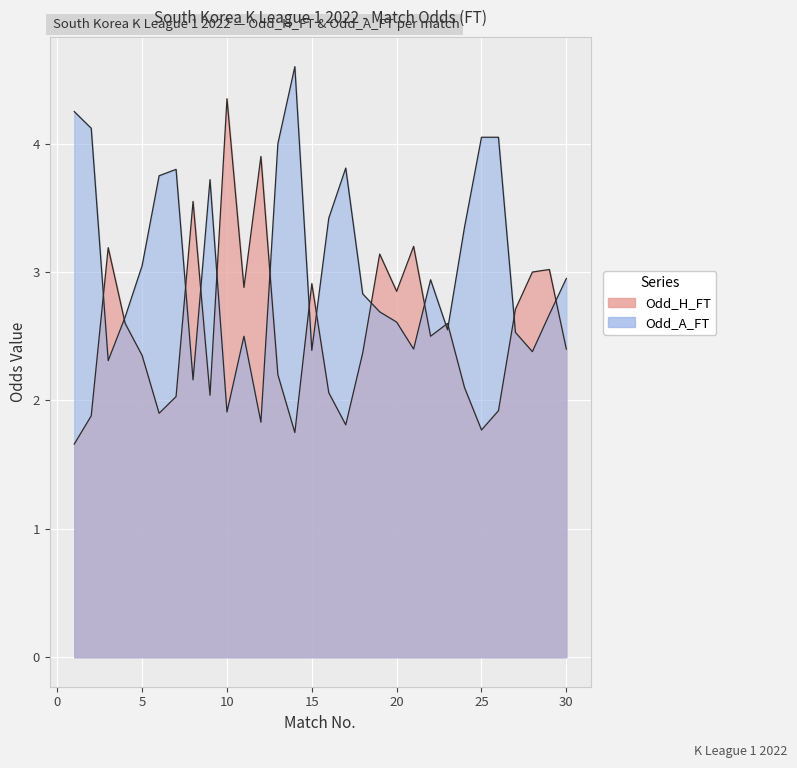

Which series has the widest spread of values?

Odd_A_FT